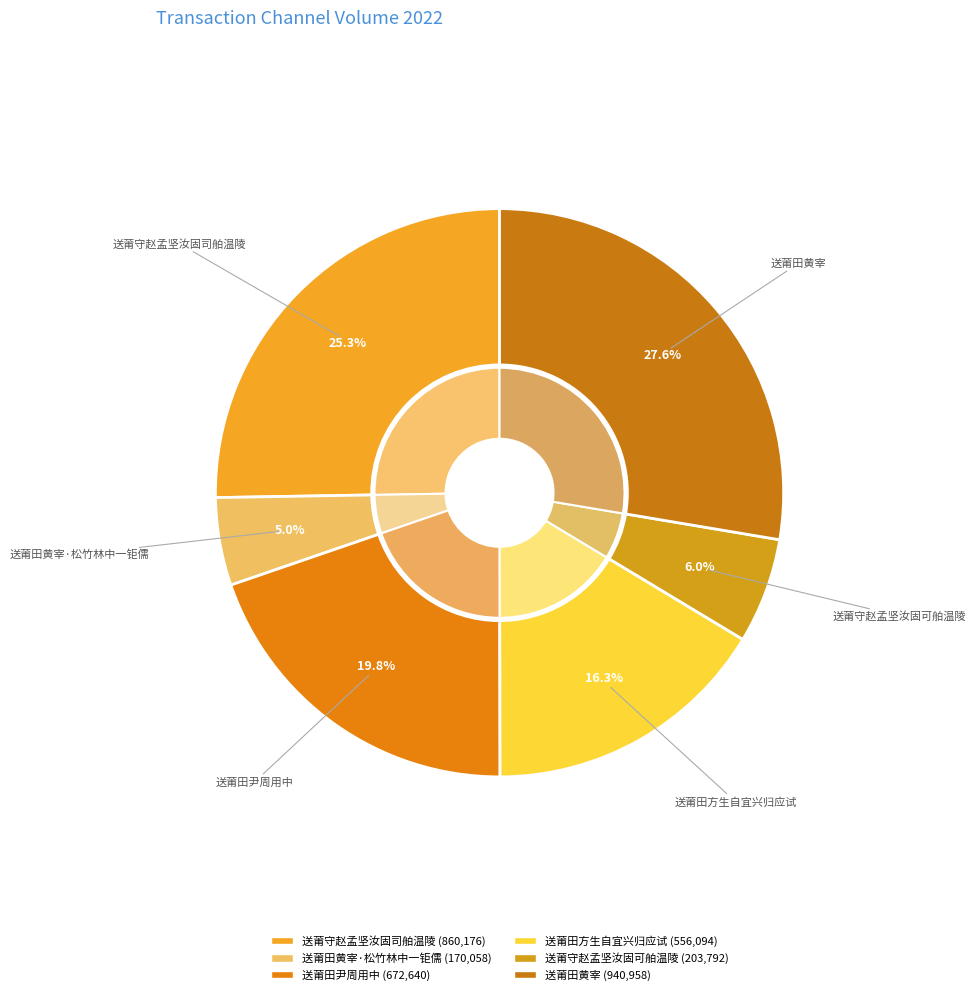

Does 送莆守赵孟坚汝固司舶温陵 represent more than half of the total?

No